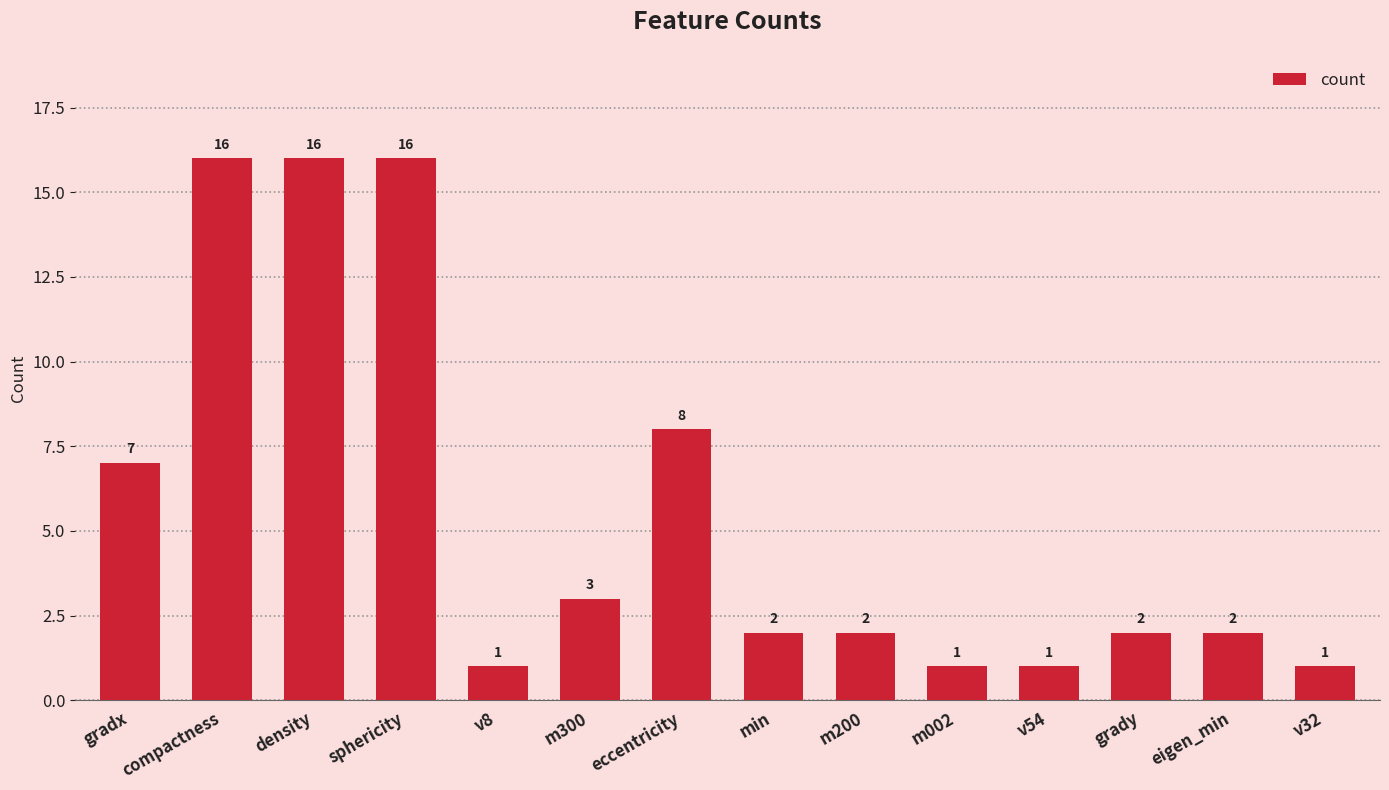

How many categories are shown in the chart?

14